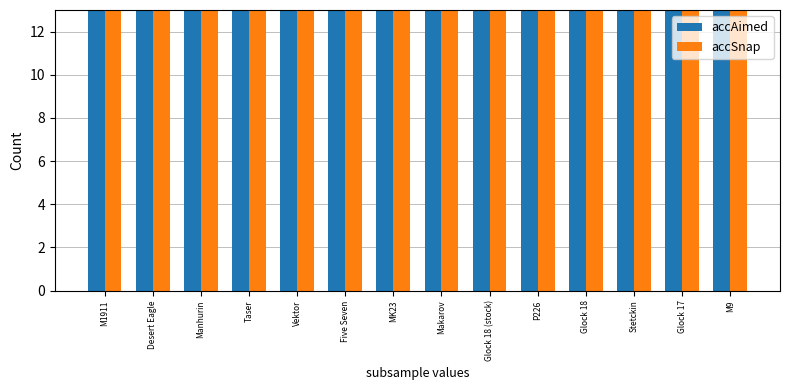

Reading left to right, what are all the values shown in this chart?

accAimed: 70	85	70	100	60	65	80	55	45	60	38	35	55	35
accSnap: 40	45	45	50	40	42	50	45	45	40	38	35	35	20